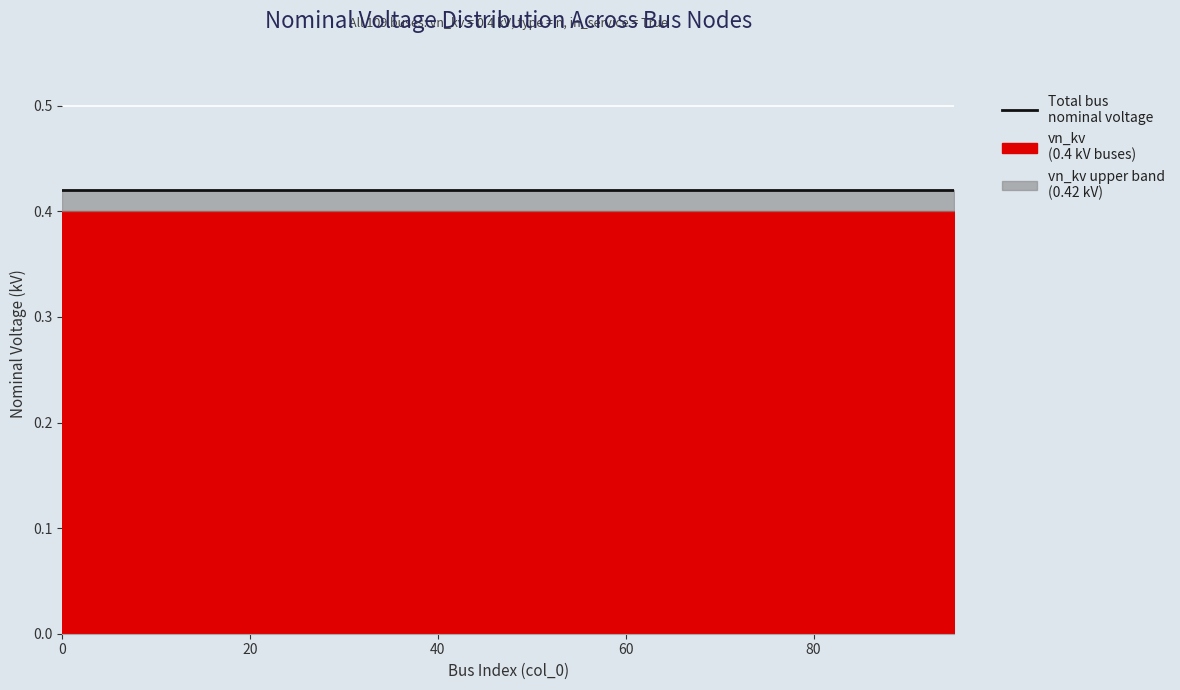

At 80, list the series in order from largest to smallest.

vn_kv_upper, vn_kv